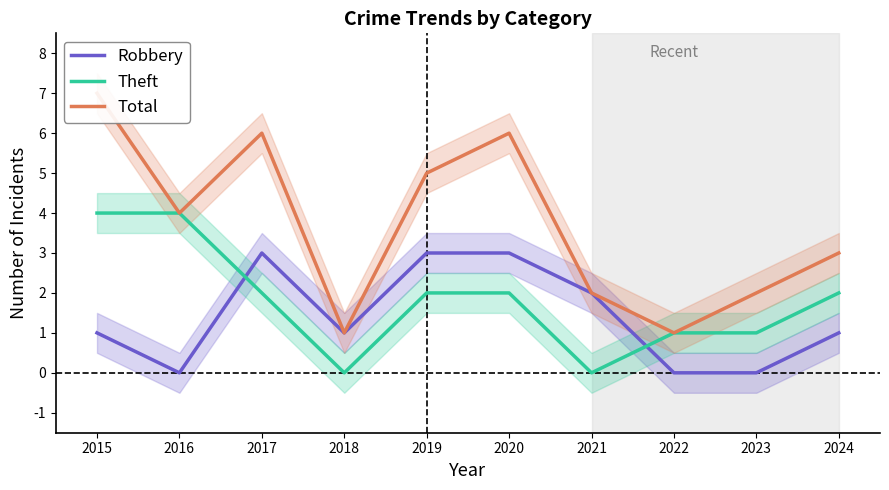

How many lines are shown in the chart?

3